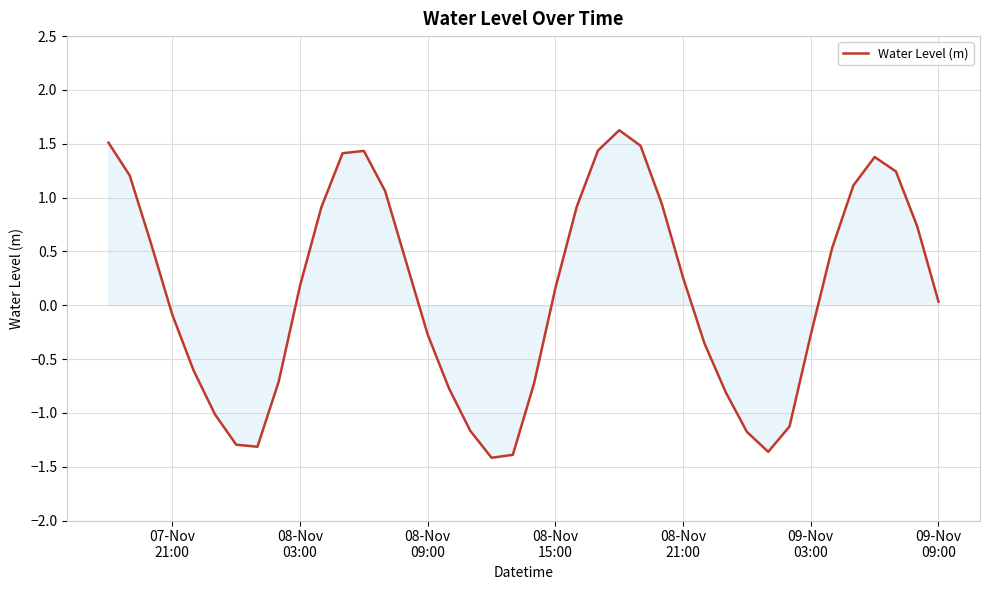

What is the difference between the maximum and minimum values?

3.0